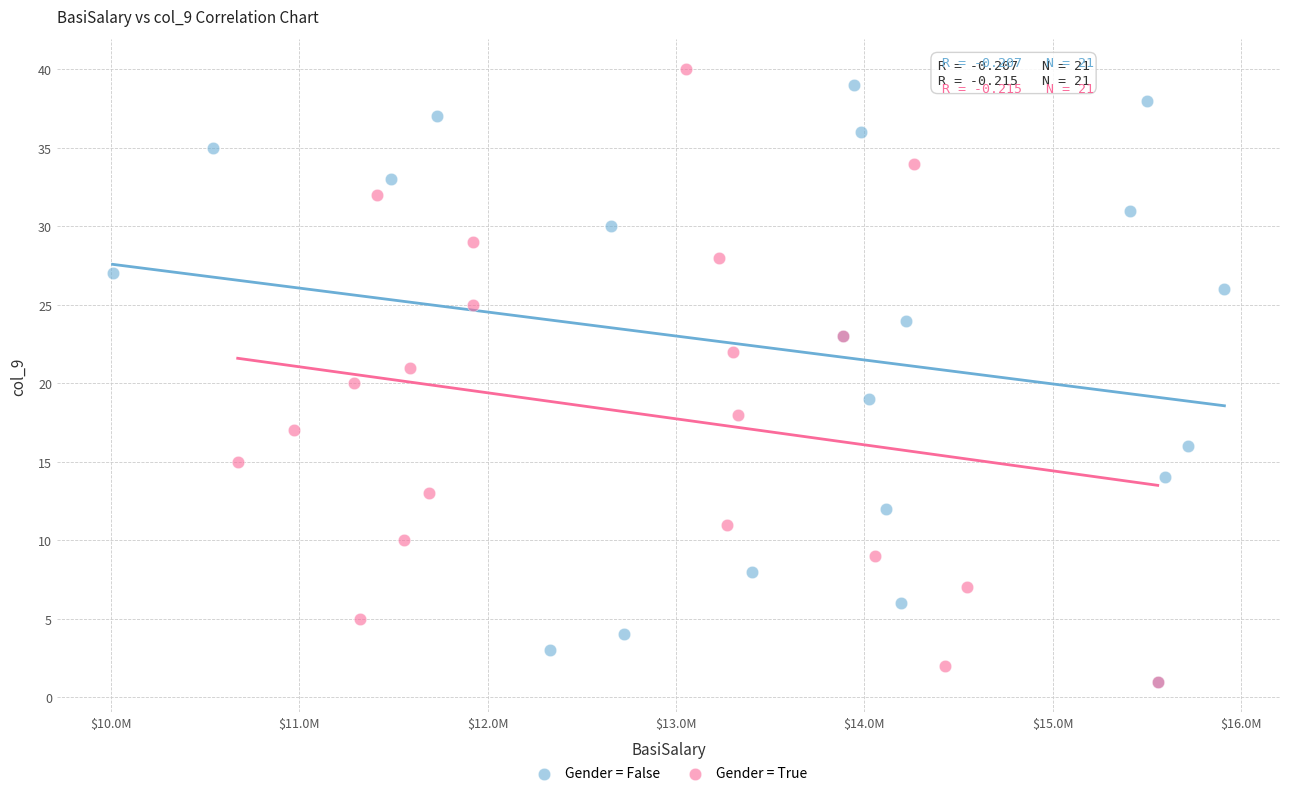

What are all the series names shown in the legend?

Gender = False, Gender = True